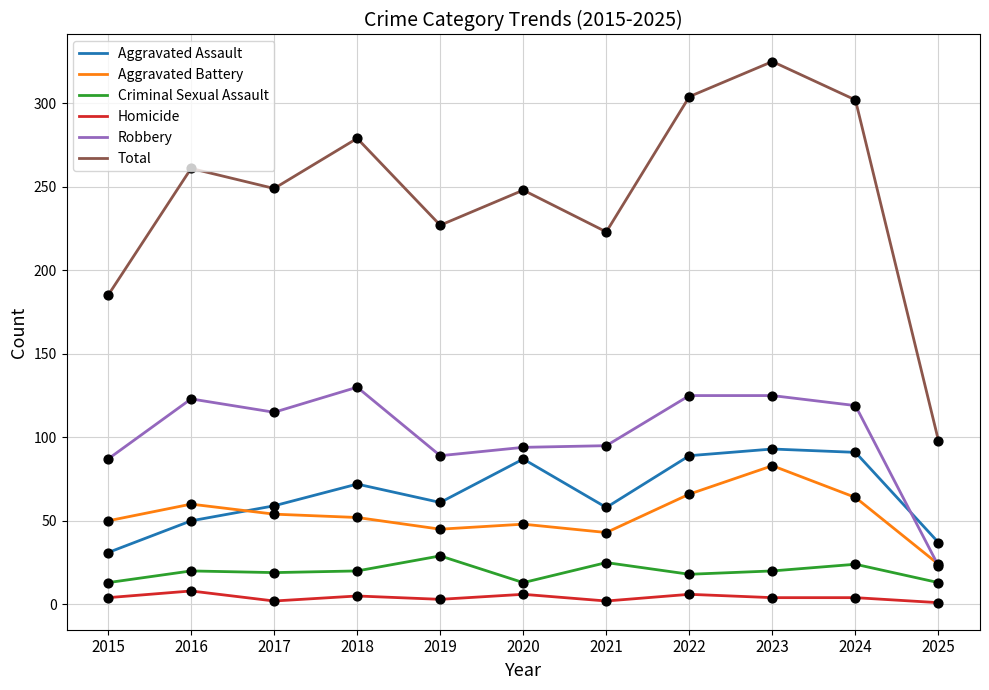

What are all the series names shown in the legend?

Aggravated Assault, Aggravated Battery, Criminal Sexual Assault, Homicide, Robbery, Total